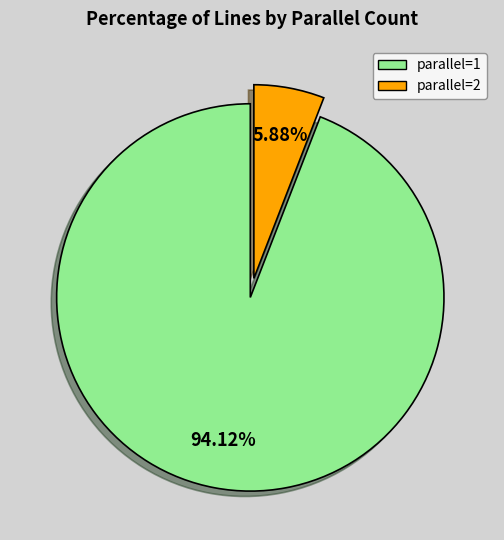

Which category has the smallest portion of the pie?

parallel=2